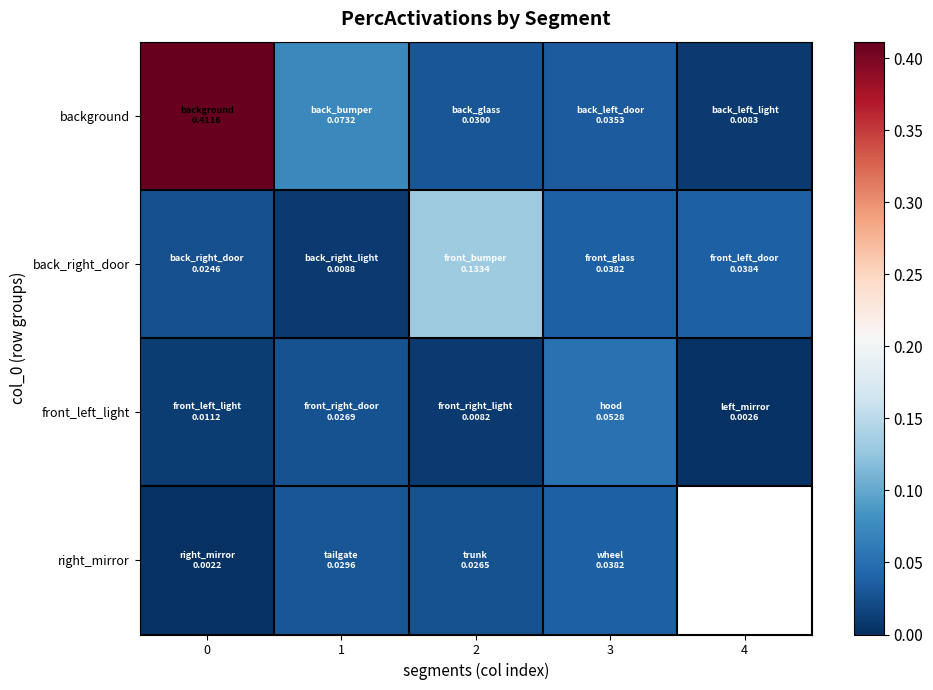

Which category has the highest value in the front_left_light series?

3